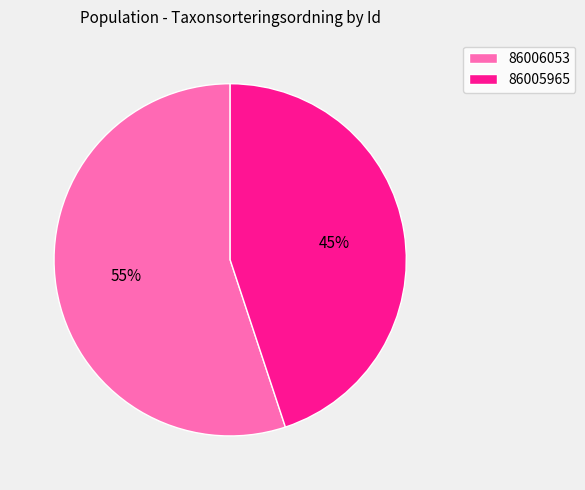

True or false: 86005965 accounts for 45% of the total.

True